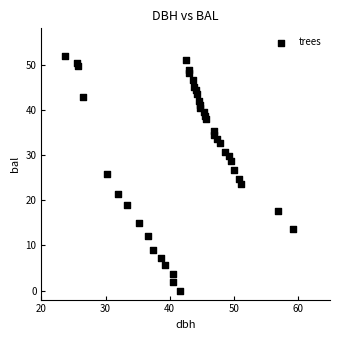

What is the range of Y values (max minus min)?

51.8